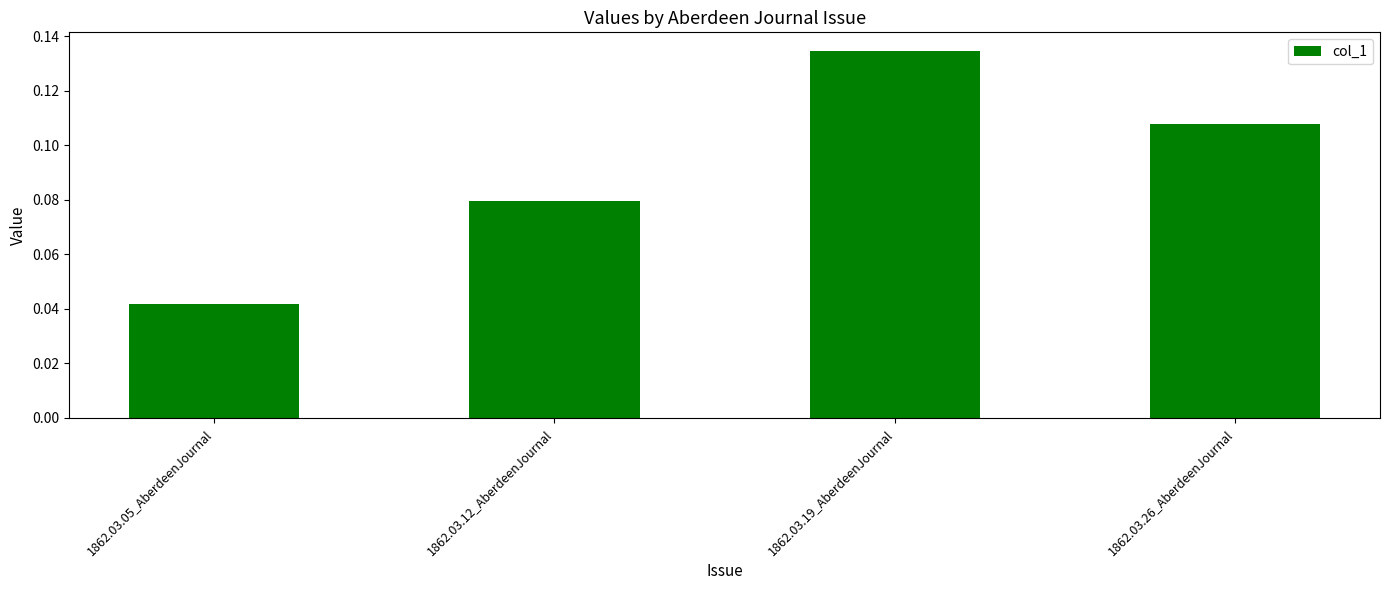

List the labels in order of value, smallest first.

1862.03.05_AberdeenJournal, 1862.03.12_AberdeenJournal, 1862.03.26_AberdeenJournal, 1862.03.19_AberdeenJournal